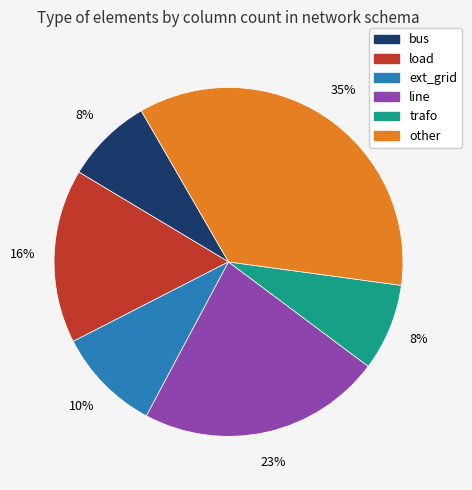

To the nearest percent, what is the combined percentage of line and trafo?

31%